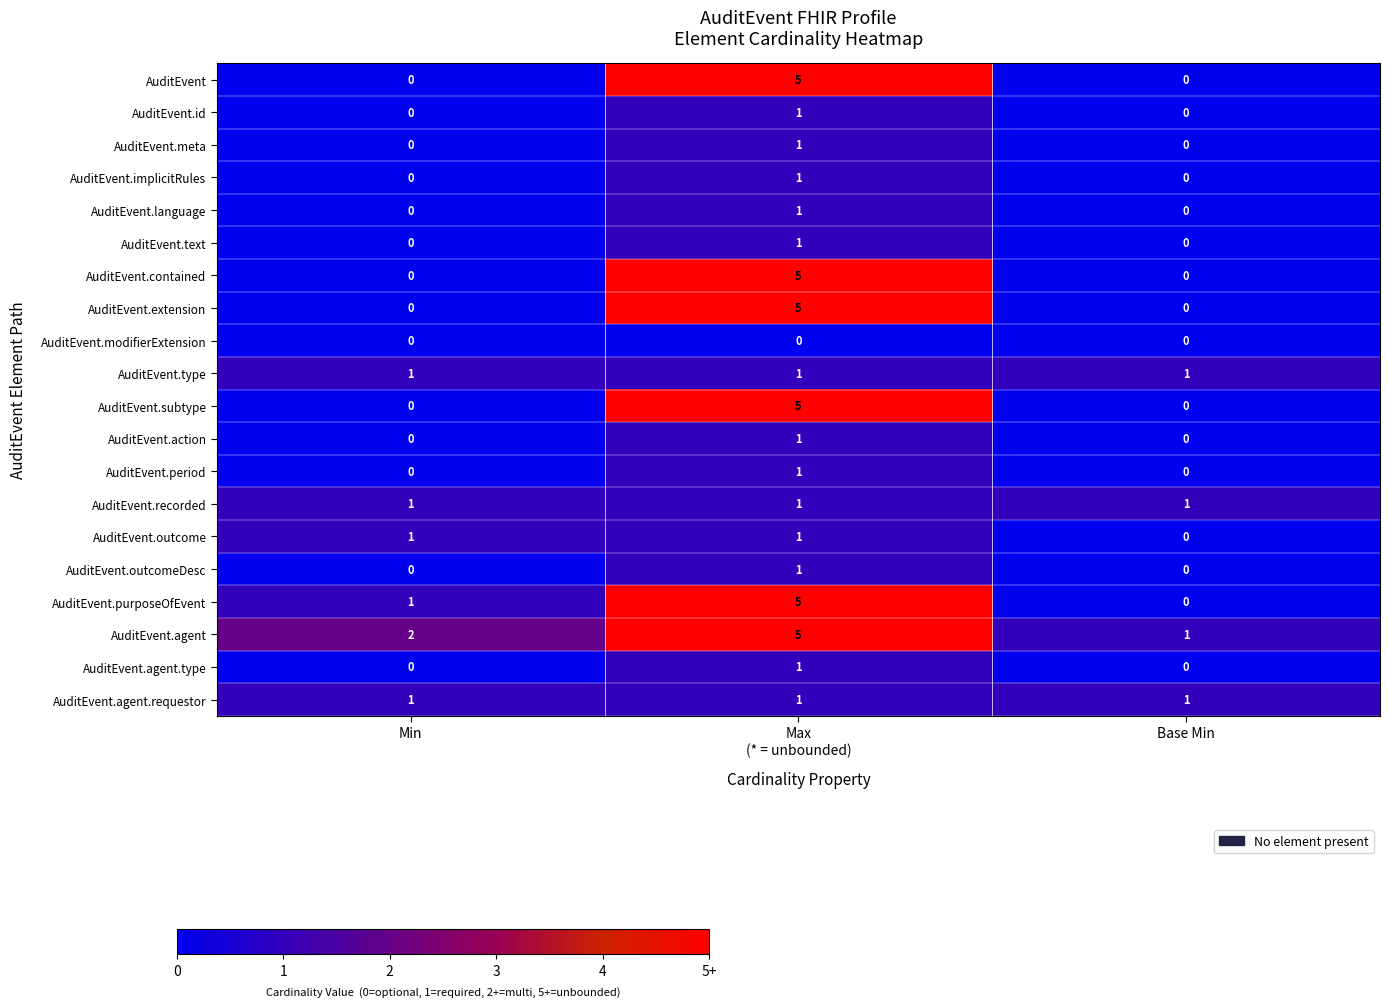

What is the greatest value displayed?

5